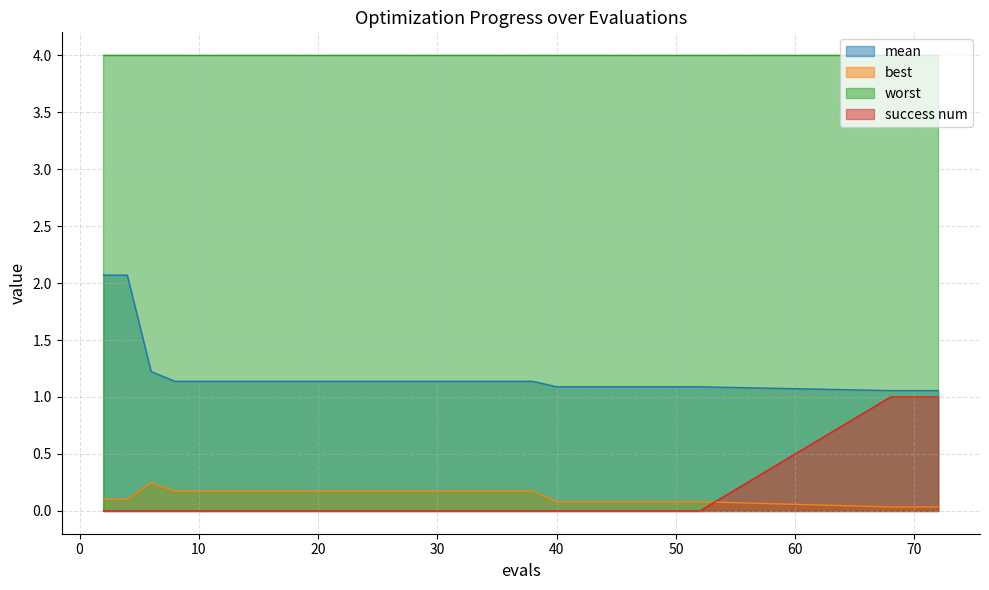

The value of mean at 70 is 0.5. True or false?

False